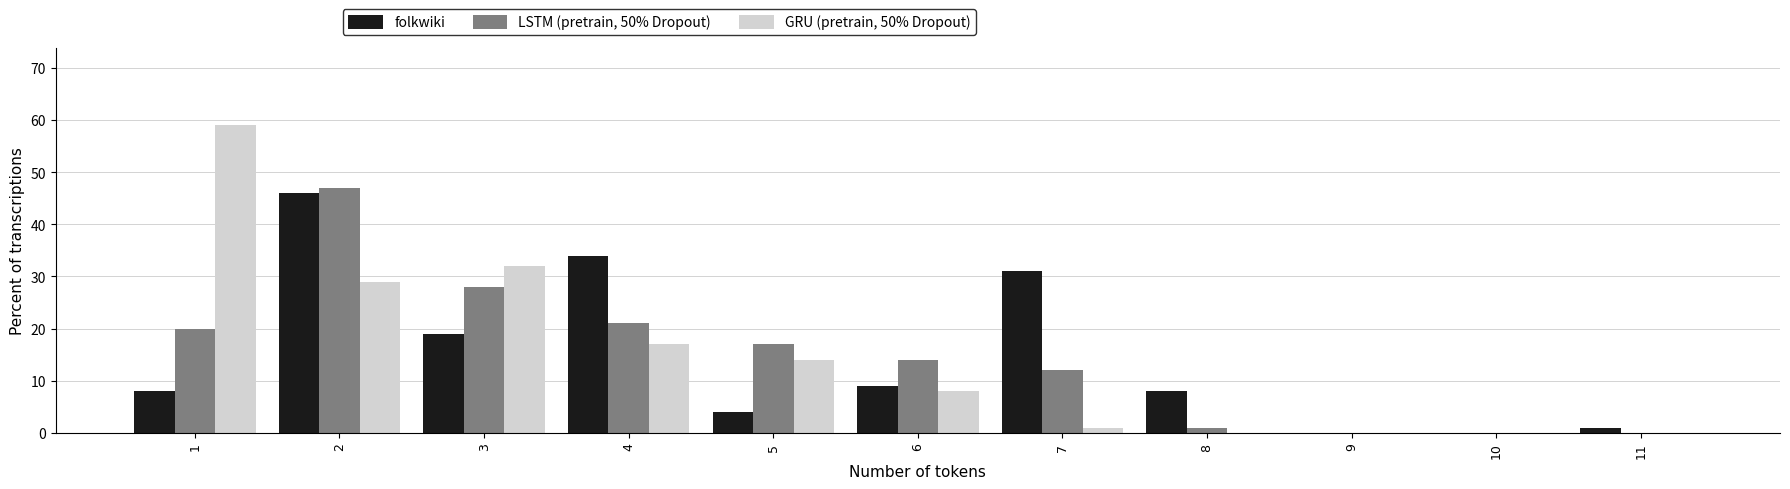

Where is folkwiki nearest to the value 23?

3